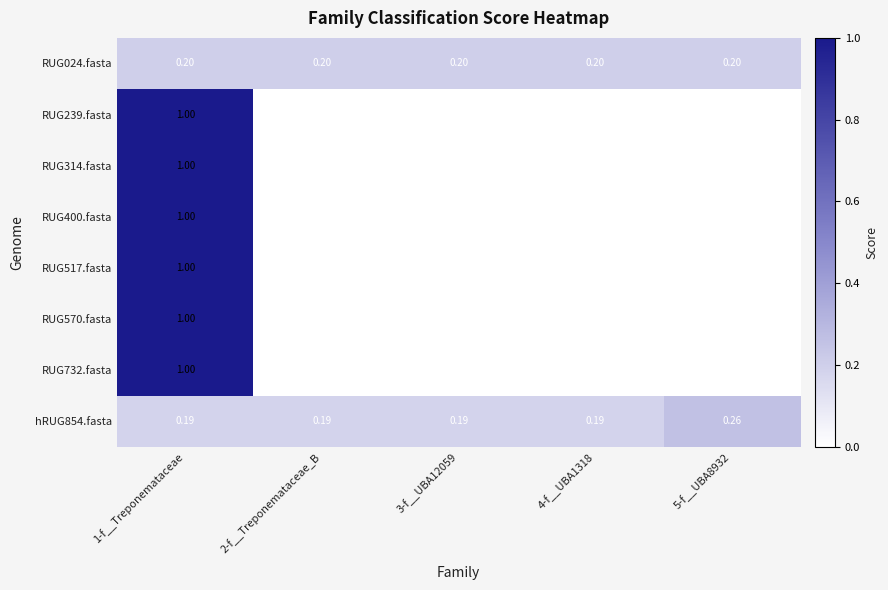

Which label corresponds to the largest value in the chart?

1-f__Treponemataceae